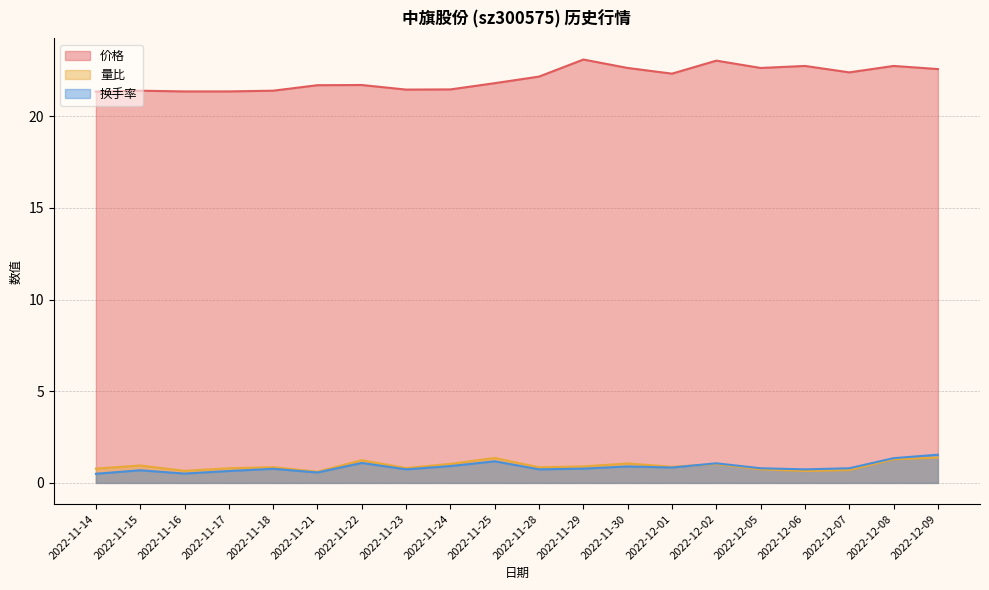

Which series has the largest range (max minus min)?

价格